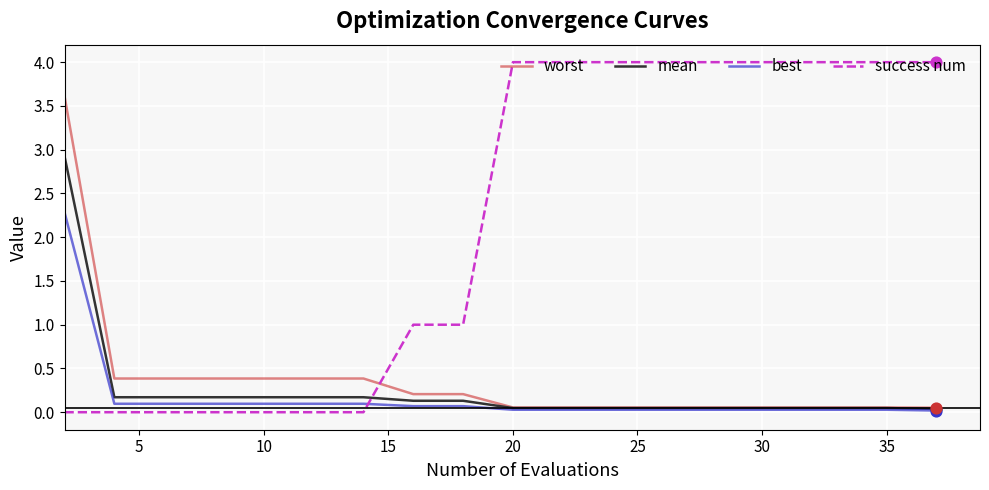

True or false: success num and mean cross at least once.

True